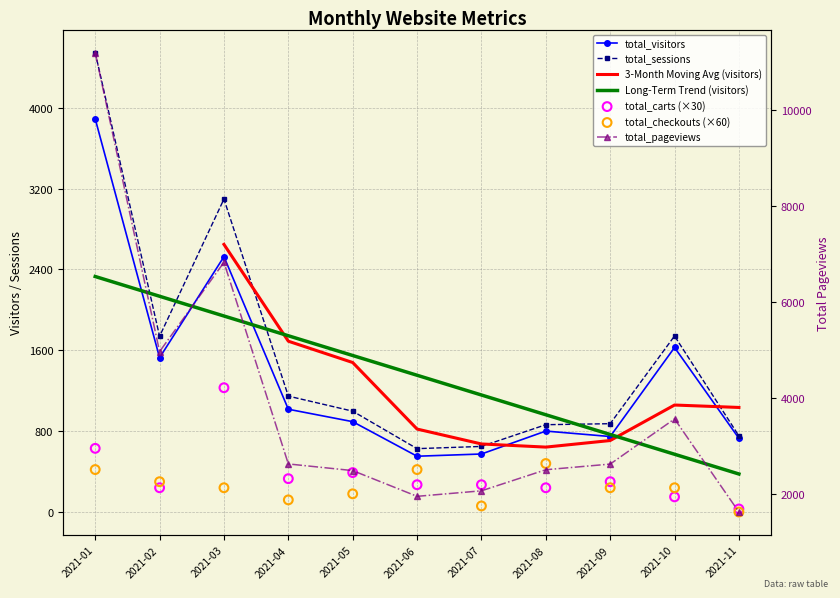

Is the value of total_pageviews at 2021-03 greater than the value of total_checkouts at 2021-11?

Yes